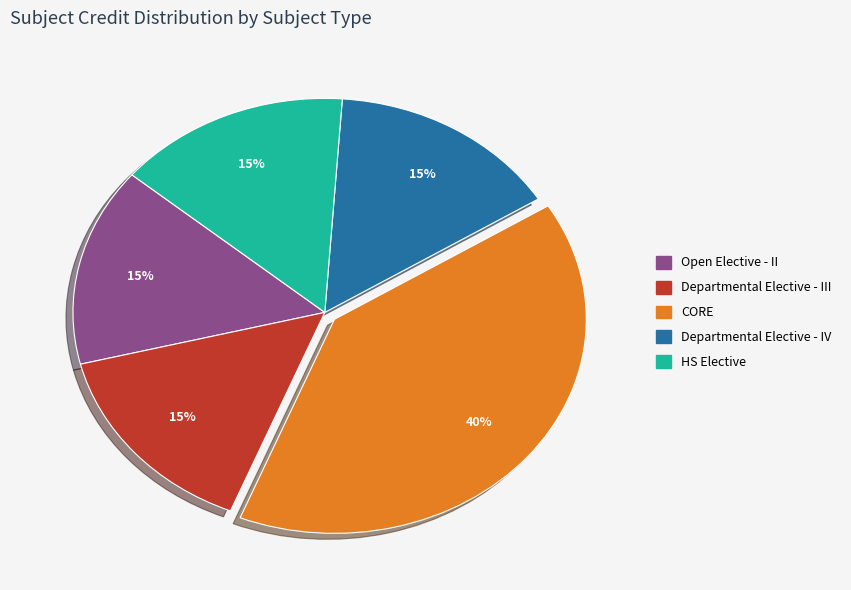

True or false: CORE accounts for 40% of the total.

True